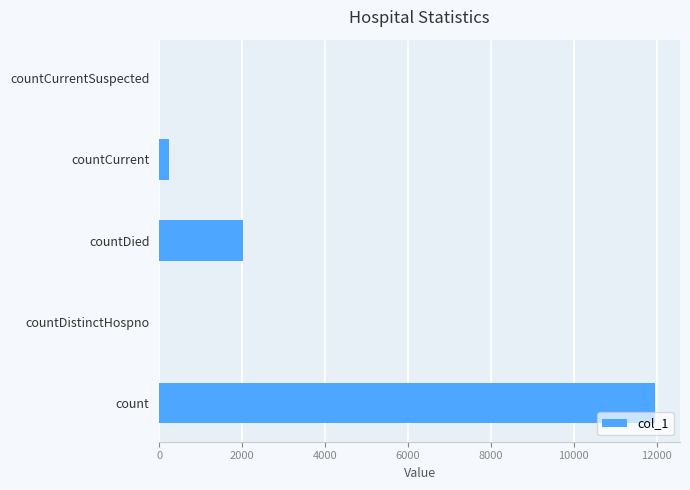

What is the sum of all values?

14236